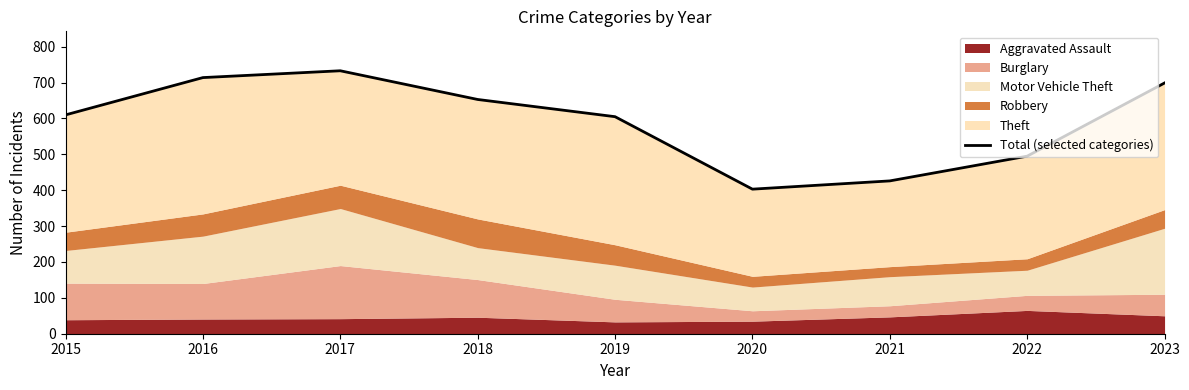

Reading left to right, extract all data points from this chart.

610	714	733	653	605	403	426	495	699